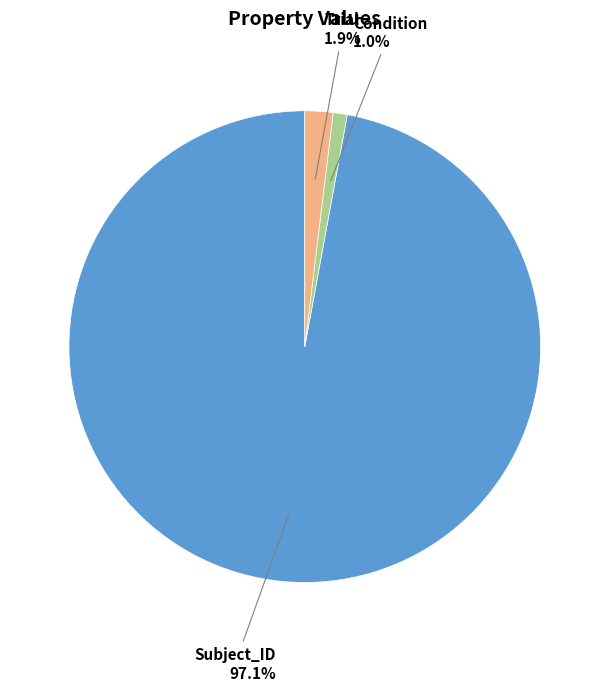

To the nearest percent, what is the difference between the largest and smallest slice percentages?

96%